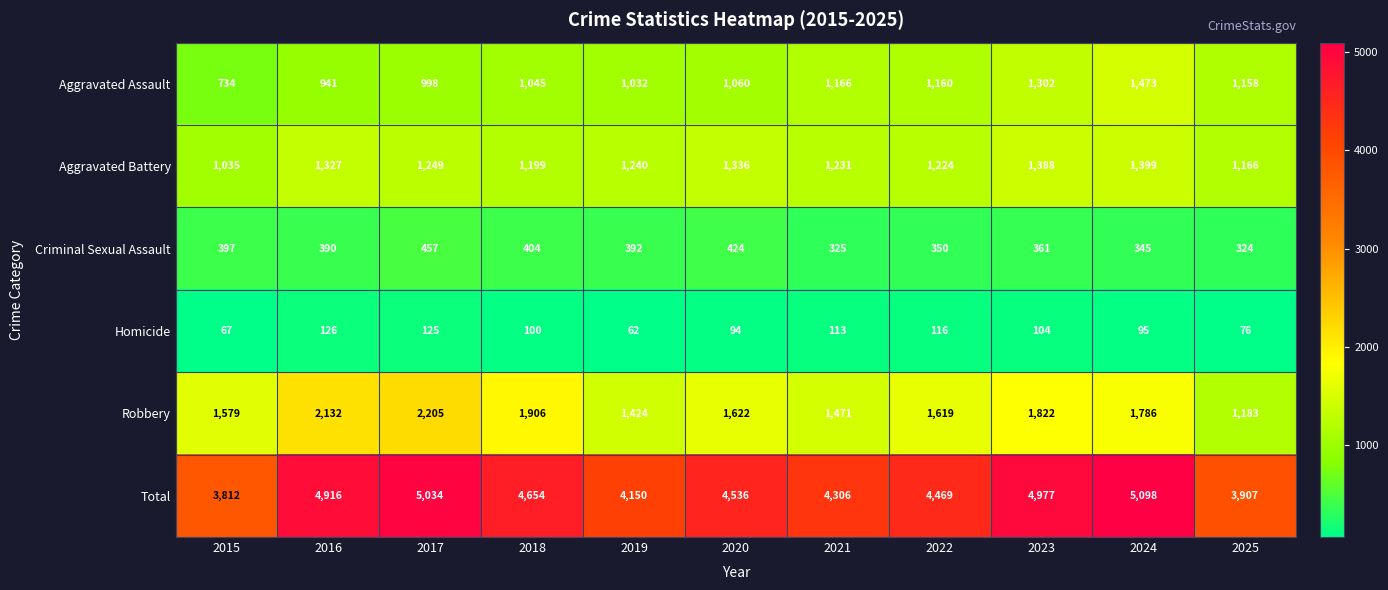

What is the difference between the Aggravated Battery values at 2015 and 2023?

353